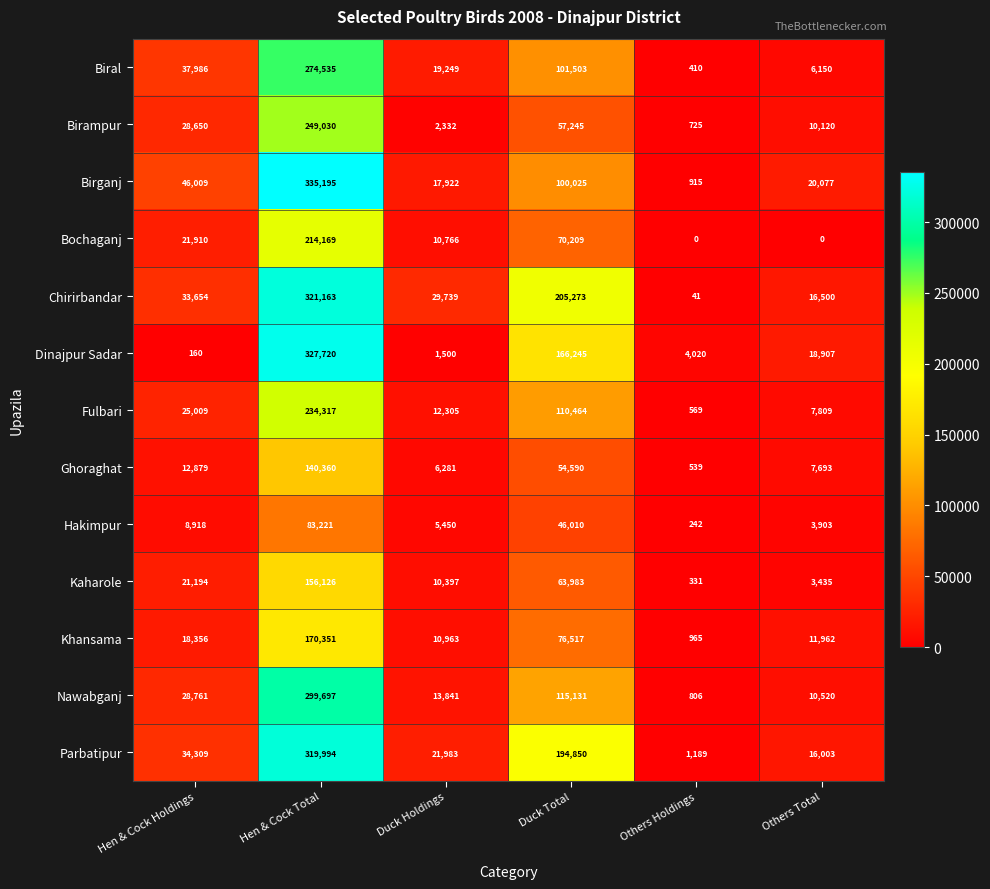

Where does the Dinajpur Sadar series first go above 18907?

Hen & Cock Total